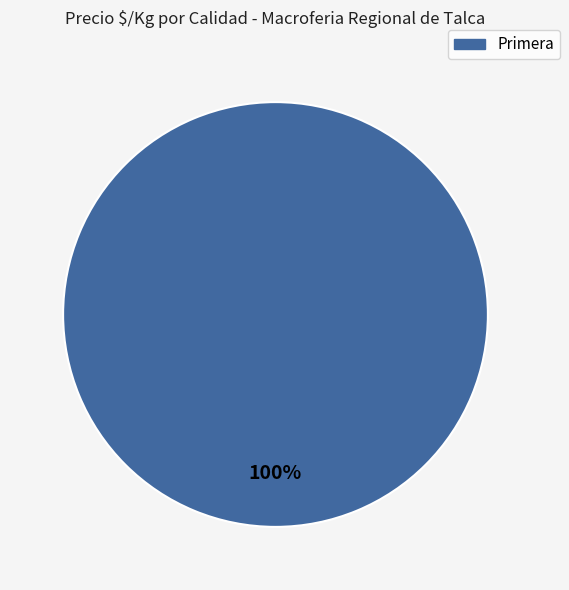

Does any single category account for the majority?

Yes